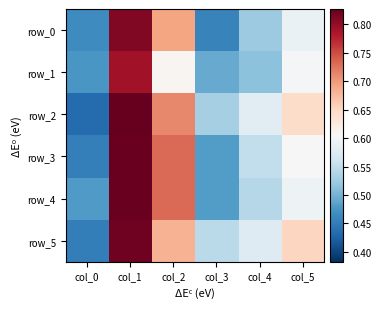

What is the difference between the maximum and minimum values in the row_0 series?

0.4